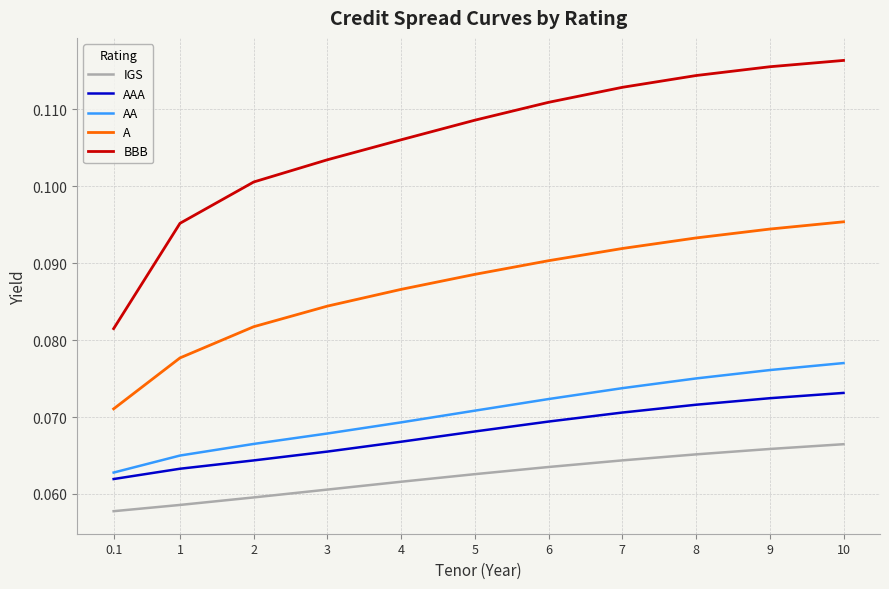

True or false: A and AAA intersect in this chart.

False